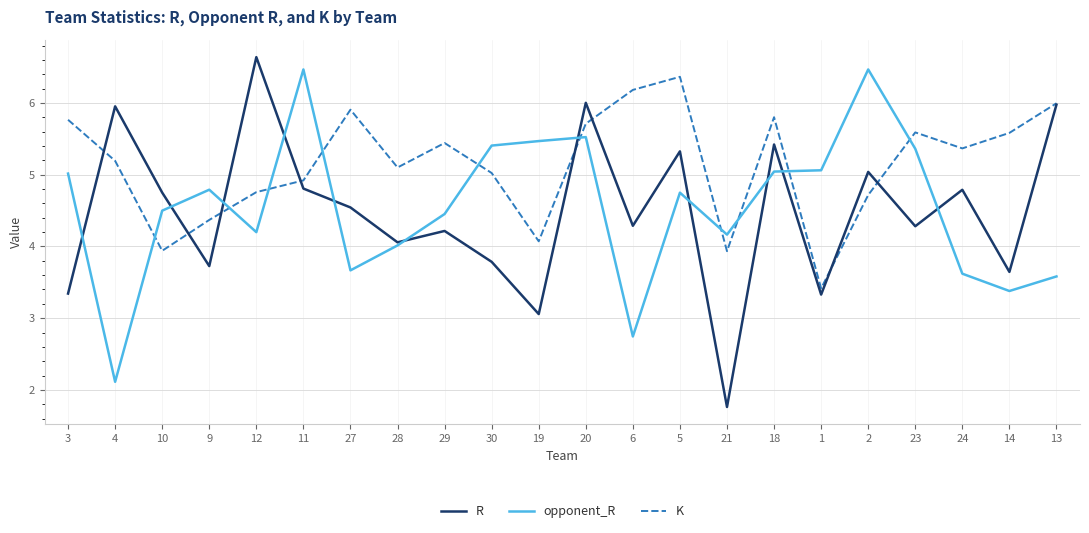

What is the spread (max minus min) of values at 6?

3.4